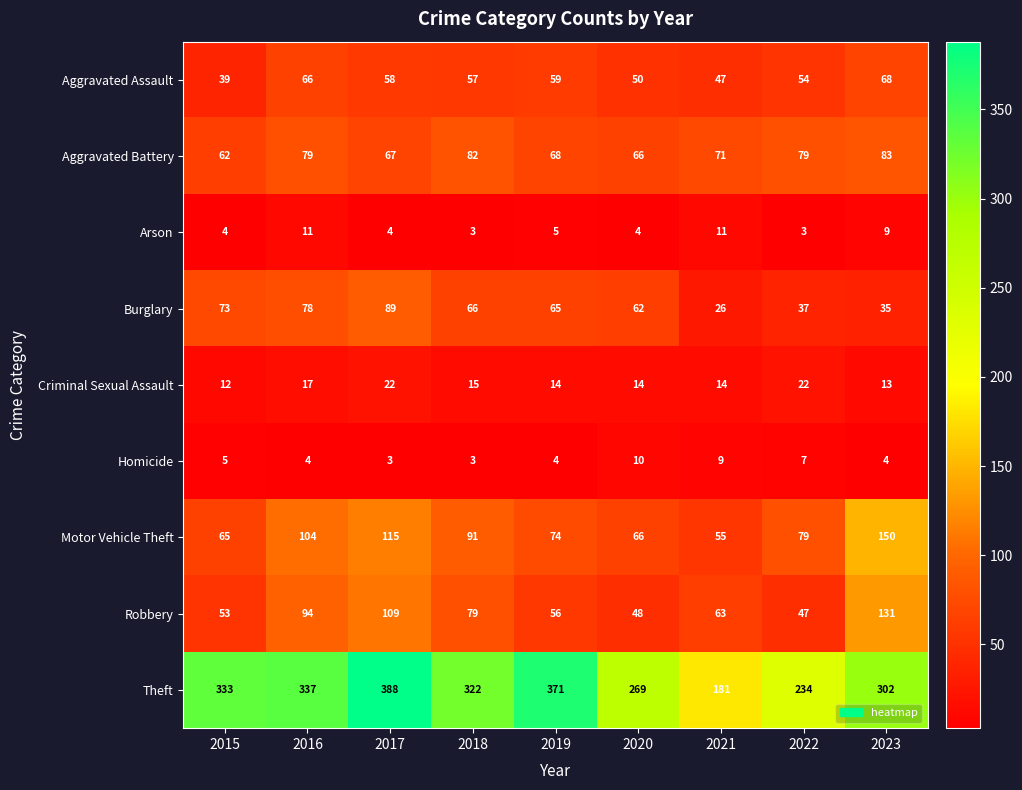

At which category does the chart reach its peak across all series?

2017